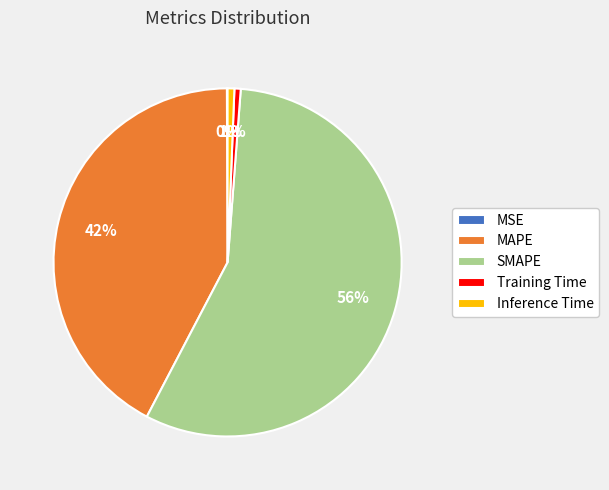

True or false: SMAPE accounts for 56% of the total.

True